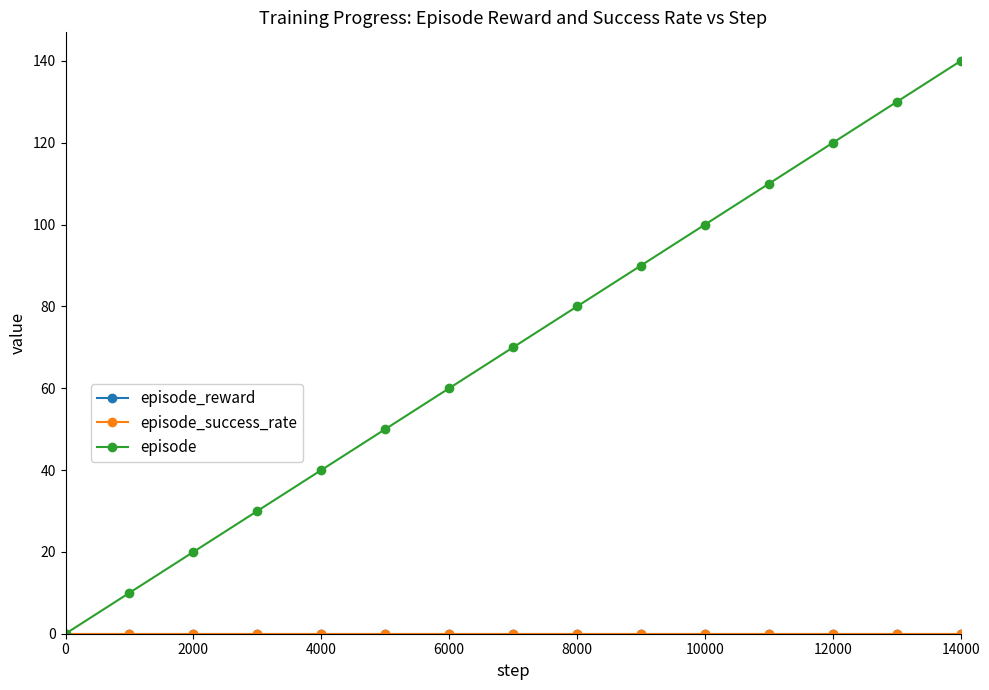

Does the chart have visible grid lines?

No